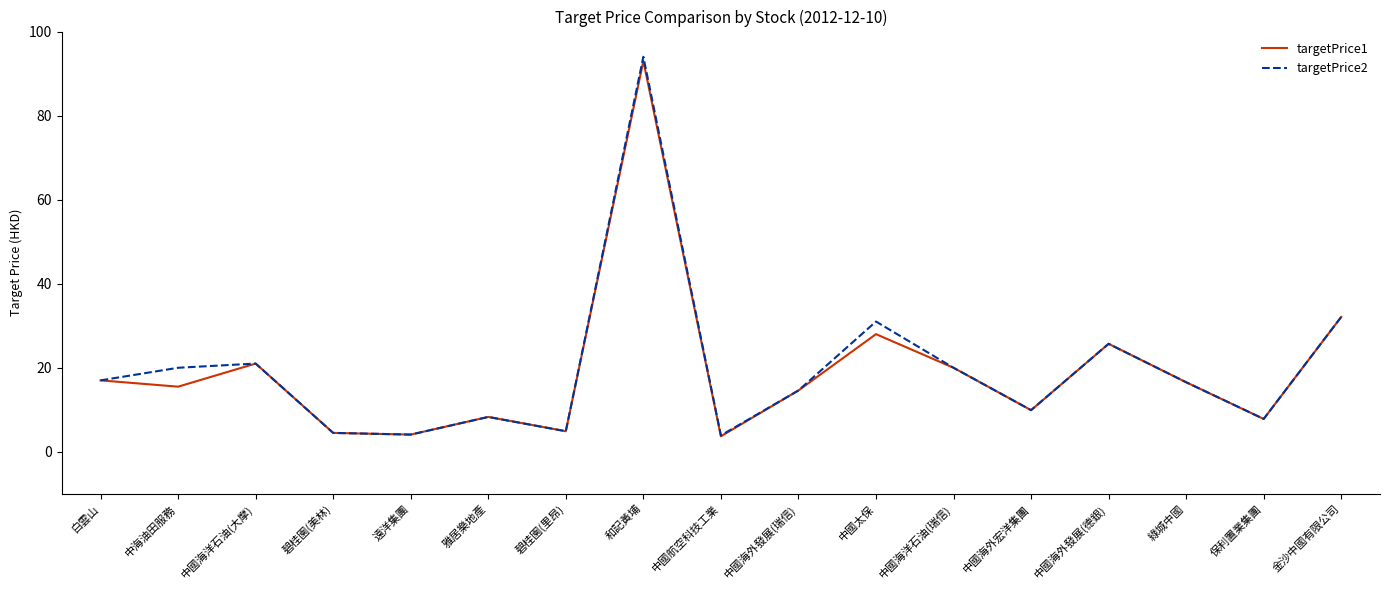

What is the lowest value of the targetPrice1 series?

3.7